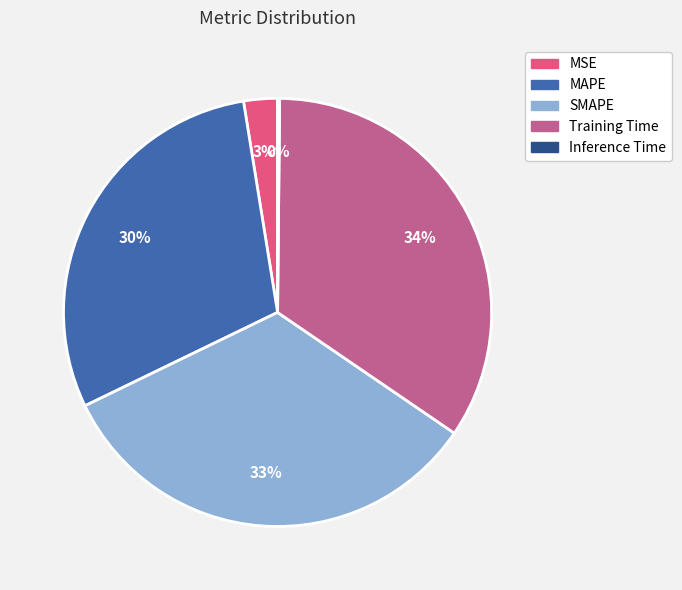

Is it true that MAPE is 30% of the pie?

True